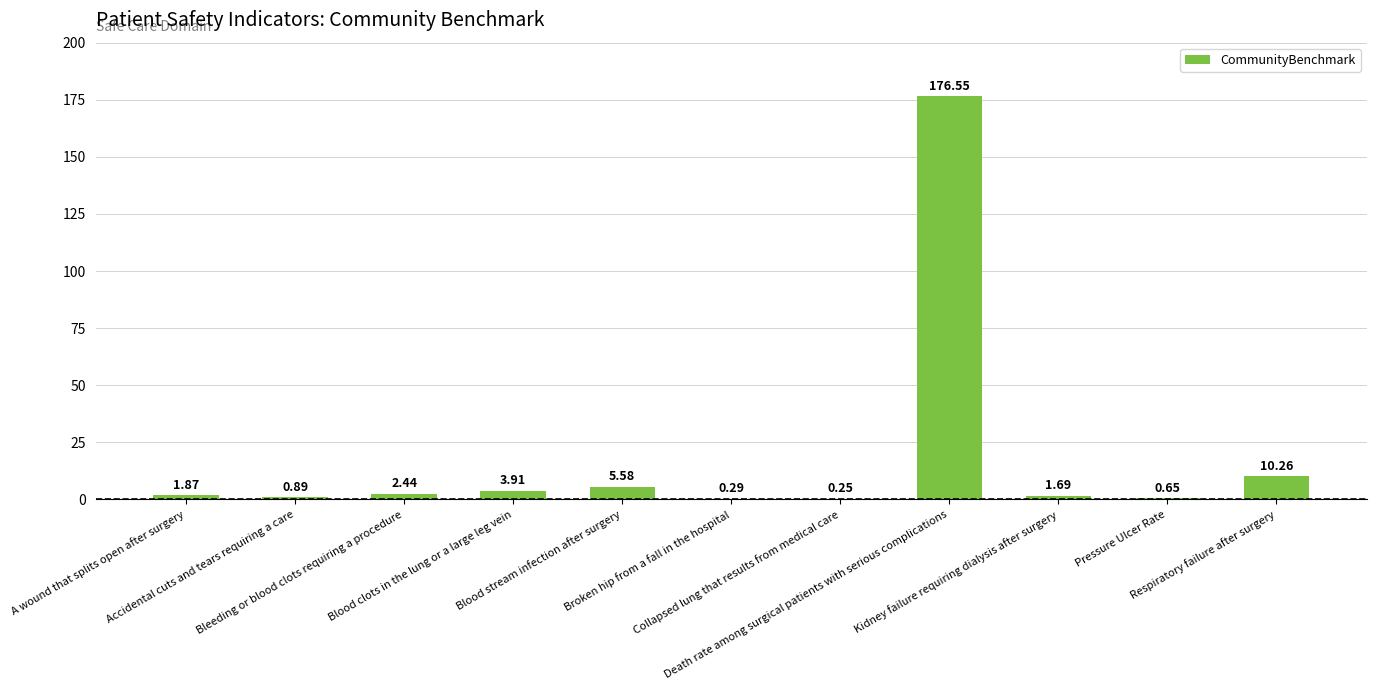

What is the sum of all values?

204.4